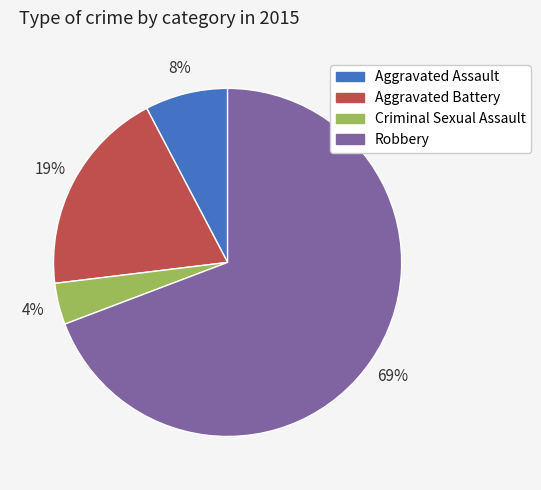

Is it true that Aggravated Assault is 8% of the pie?

True